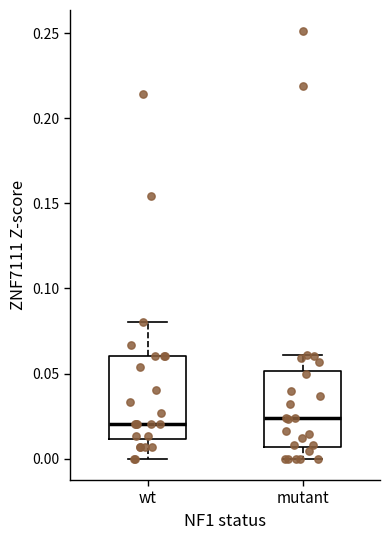

Reading left to right, transcribe this box plot: for each box, give where its median line is, the range the box spans, and where its two whiskers end, as read against the y-axis. The values are not printed on the chart, so give them approximately, as read against the axis.

wt: median 0.020, box 0.010 to 0.060, whiskers 0.000 to 0.080
mutant: median 0.025, box 0.005 to 0.050, whiskers 0.000 to 0.060